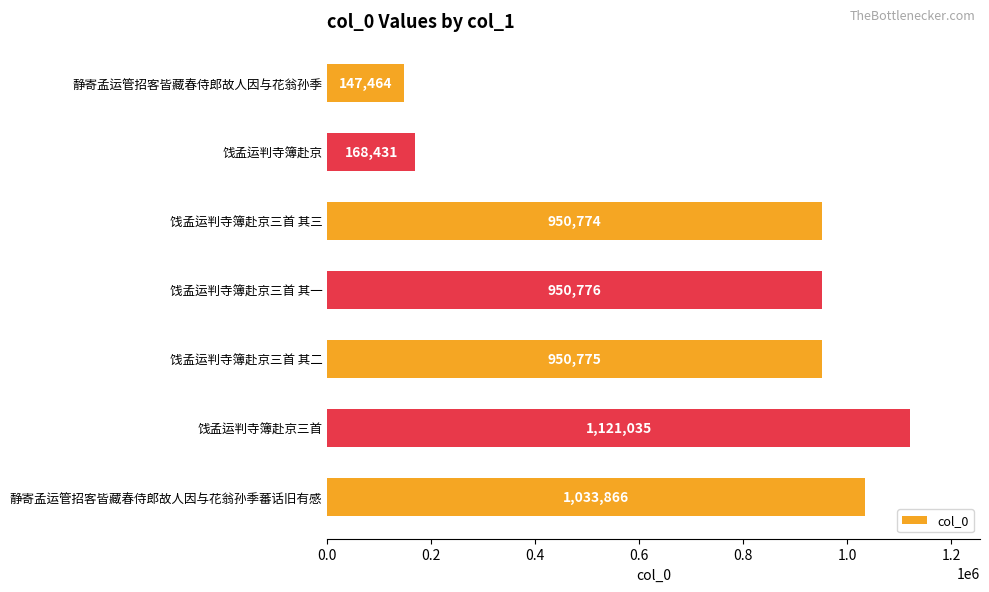

What is the difference between the values at 静寄孟运管招客皆藏春侍郎故人因与花翁孙季 and 饯孟运判寺簿赴京三首 其二?

803311